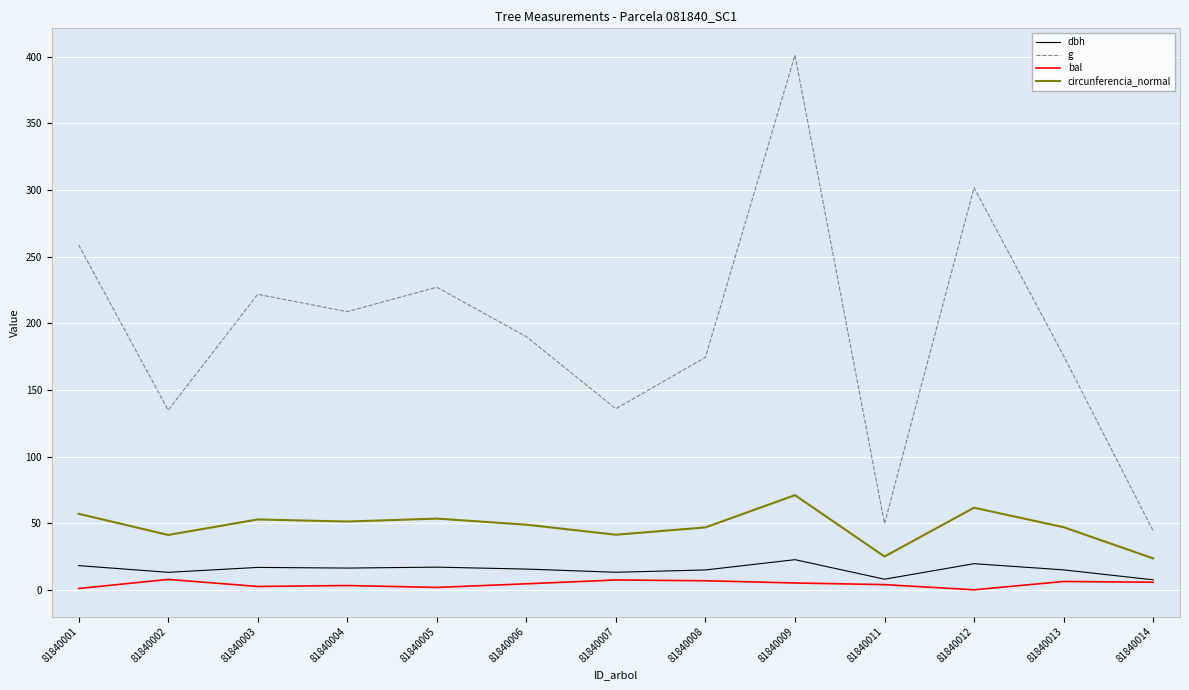

True or false: circunferencia_normal and bal intersect in this chart.

False